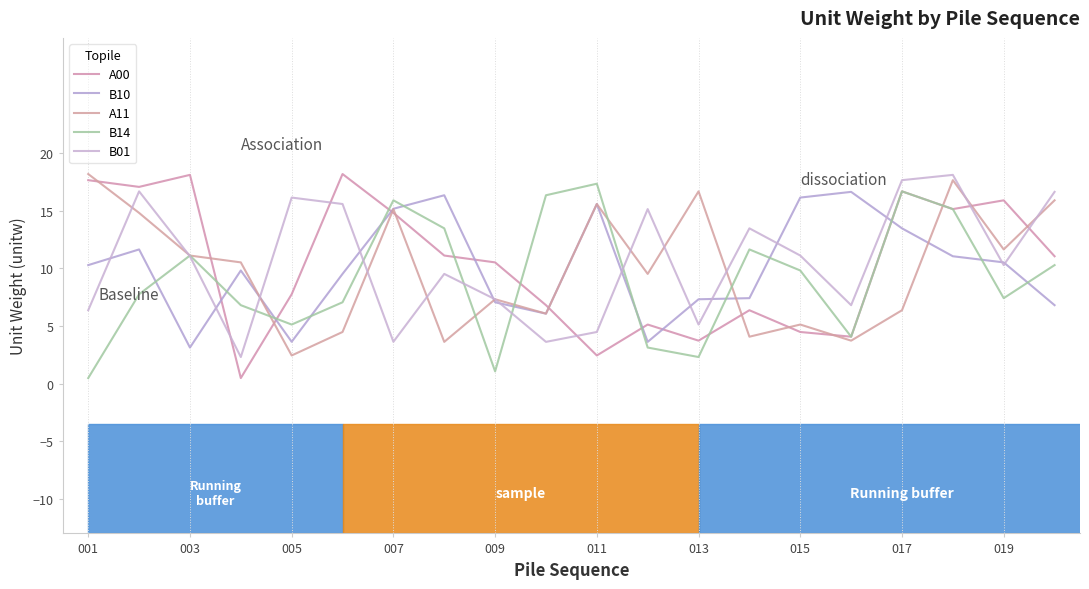

Does the chart display data point markers on the line(s)?

No